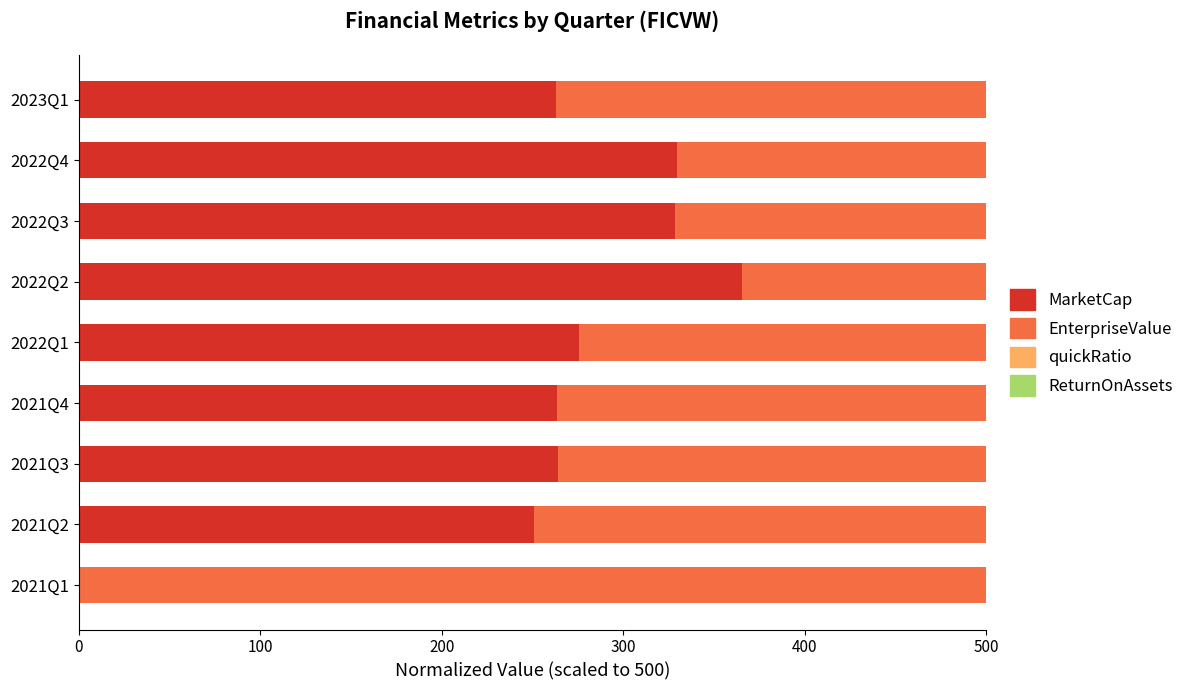

What is the sum of all MarketCap values?

2340.8